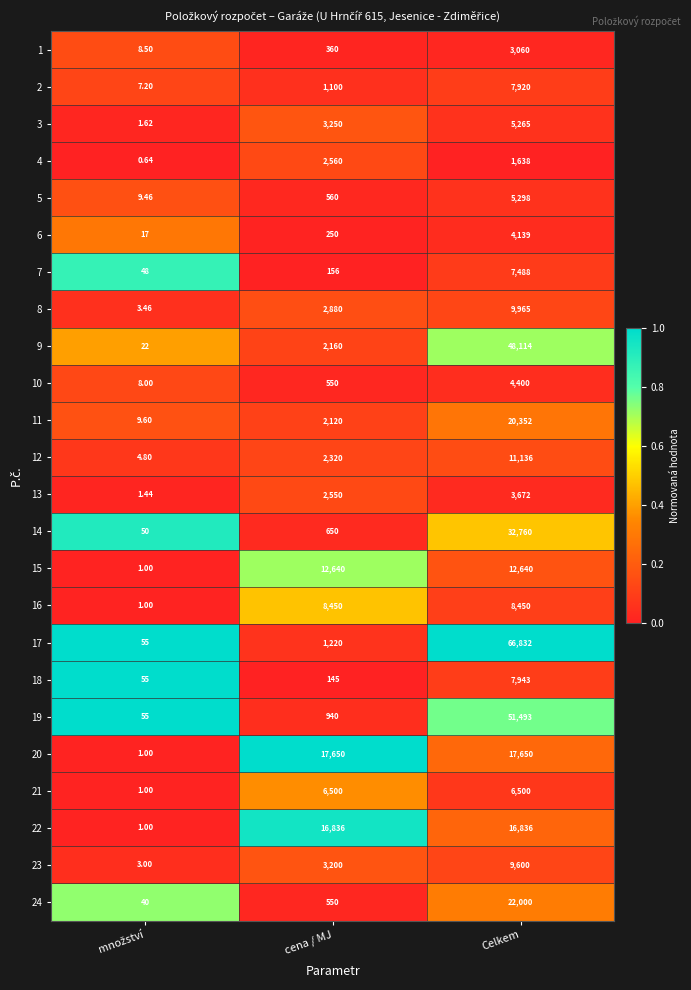

Rank the series by their maximum value, from lowest to highest.

4, 1, 13, 6, 10, 3, 5, 21, 7, 2, 18, 16, 23, 8, 12, 15, 22, 20, 11, 24, 14, 9, 19, 17